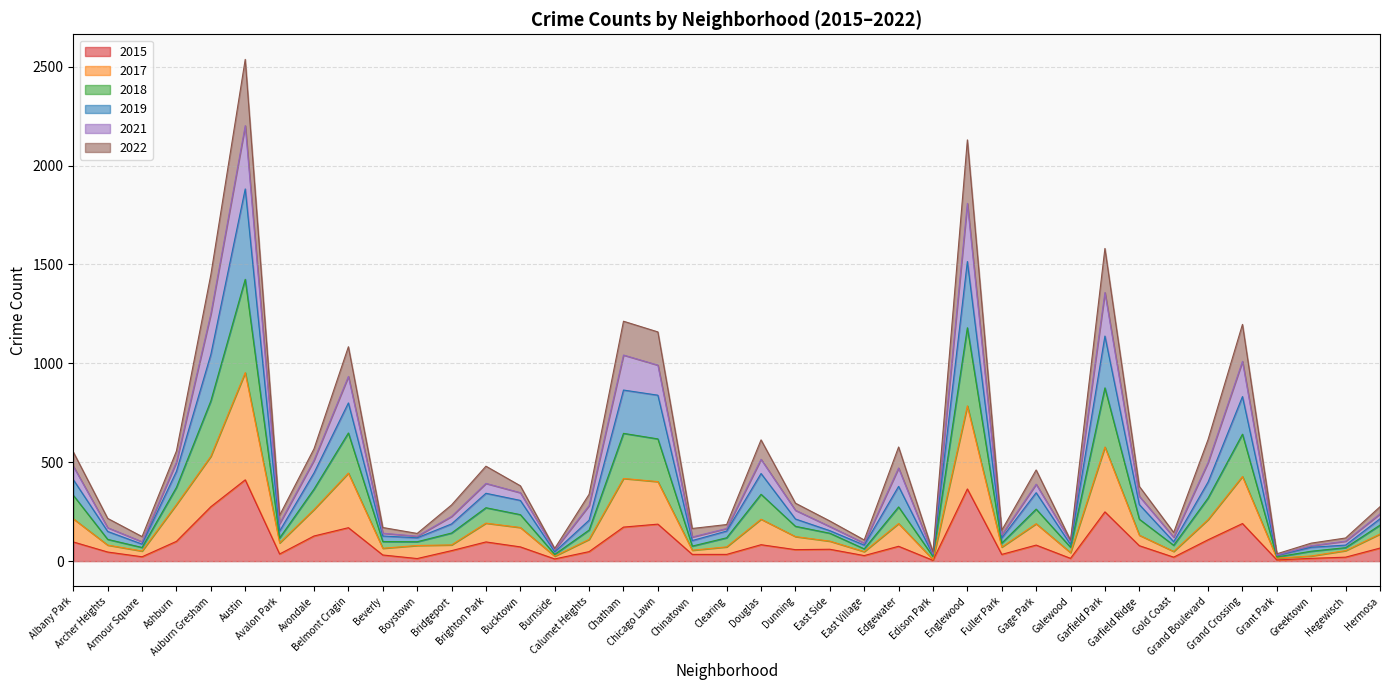

True or false: 2015 has more than 0 points higher than both neighbors.

True